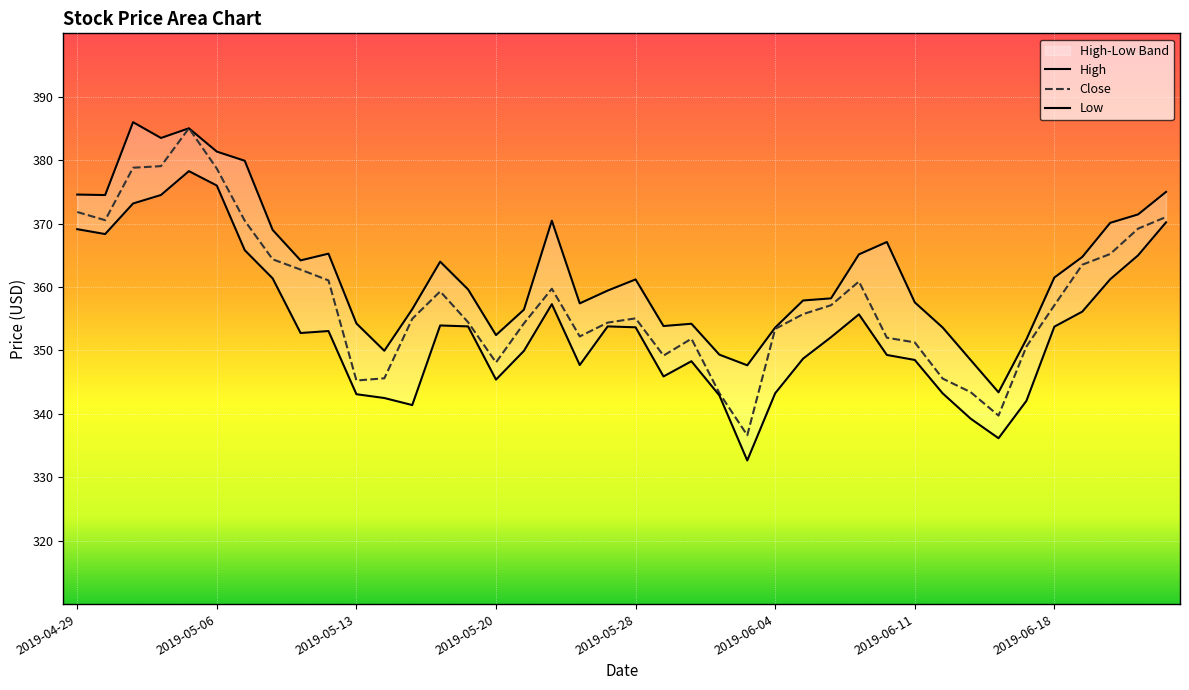

What is the spread (max minus min) of values at 22?

5.9